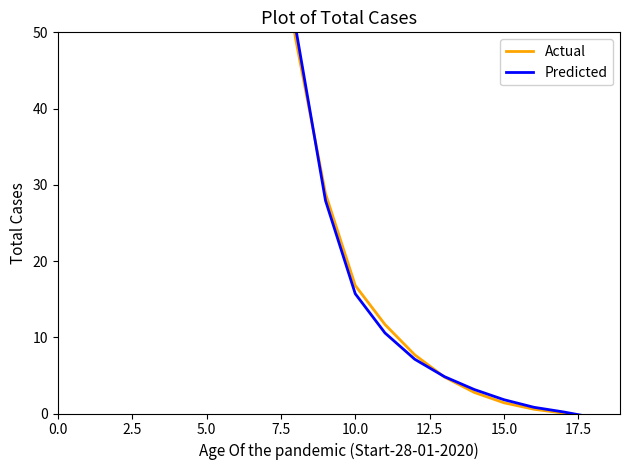

Which series ends up on top after the final intersection of Actual and Predicted?

Predicted